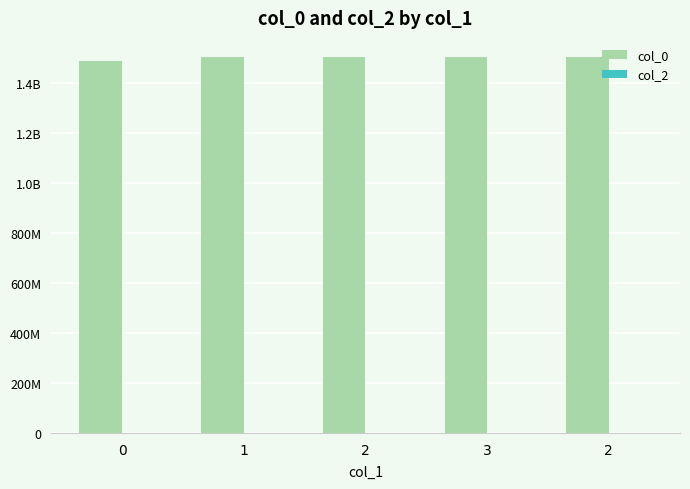

Are the bars horizontal?

No